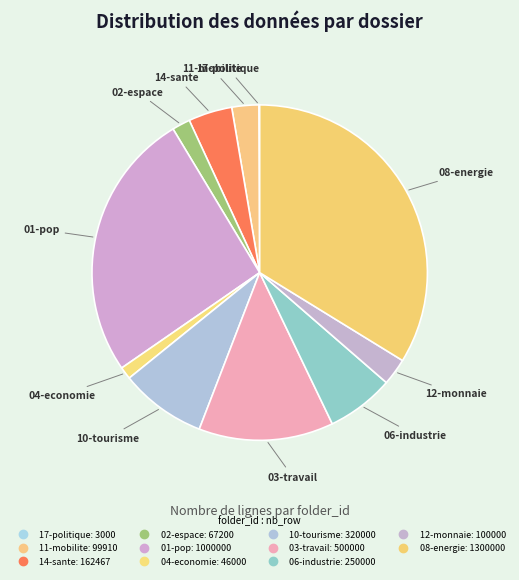

To the nearest percent, what is the difference between the 06-industrie and 02-espace slice percentages?

5%